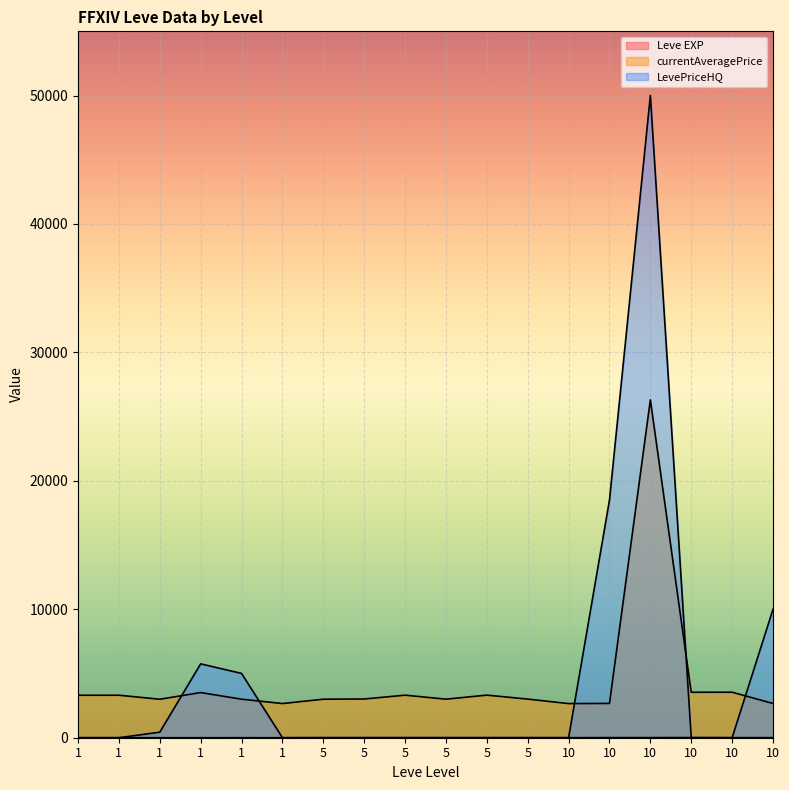

What is the total value across all series at 10?

2661